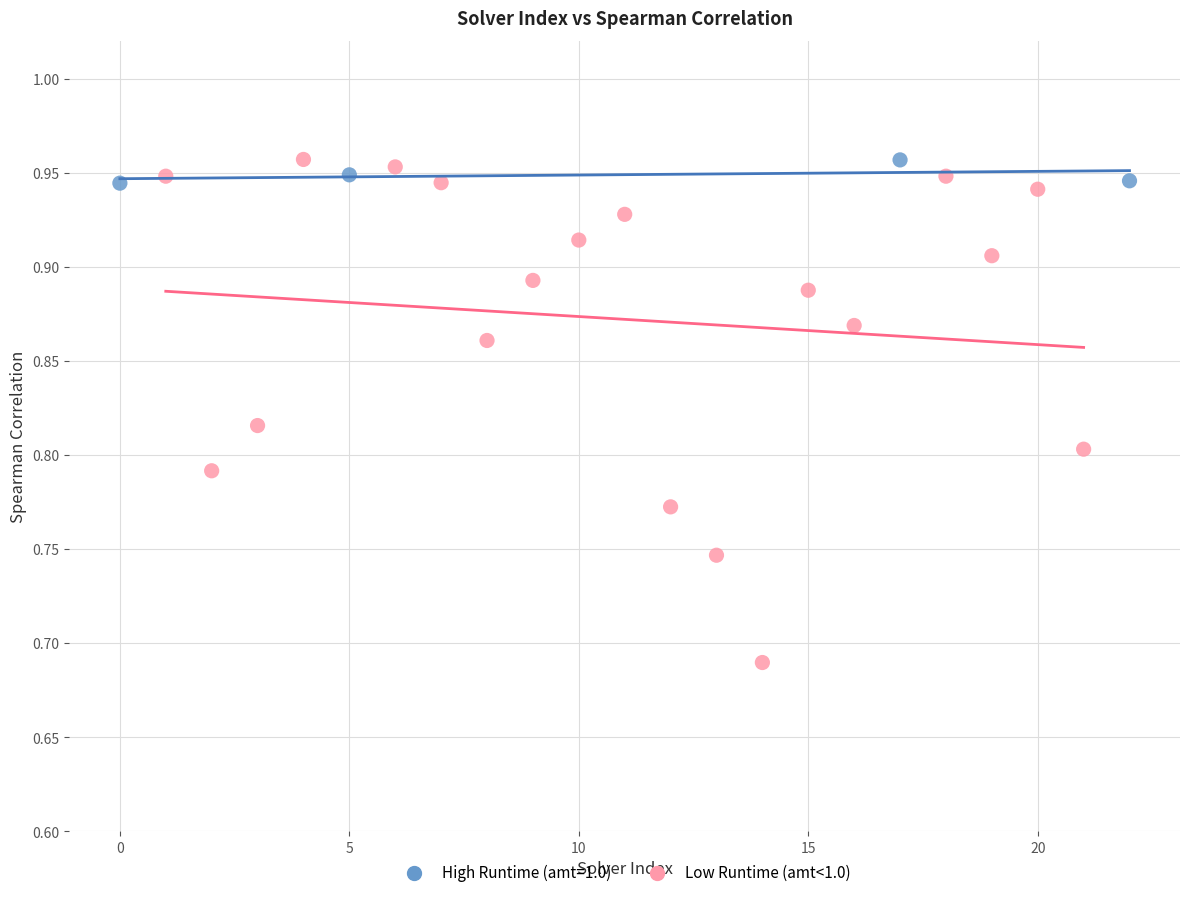

Which series reaches the minimum Y coordinate?

Low Runtime (amt<1.0)